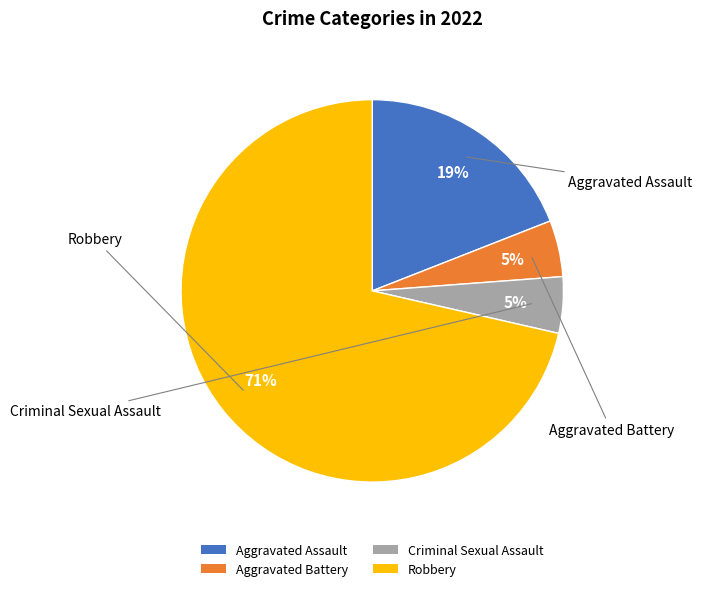

How many slices are in this pie chart?

4